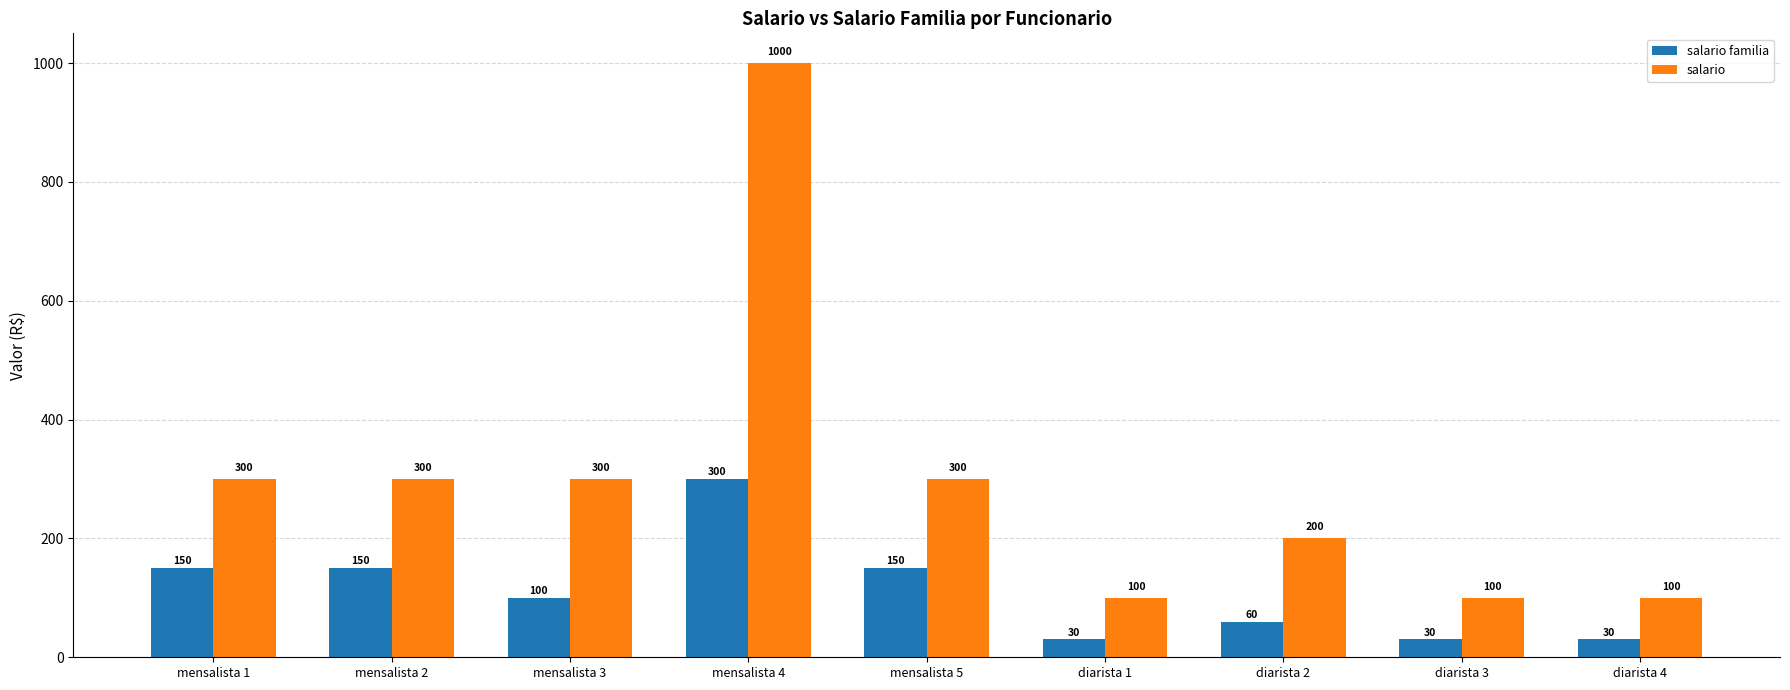

What is the minimum value for salario familia?

30